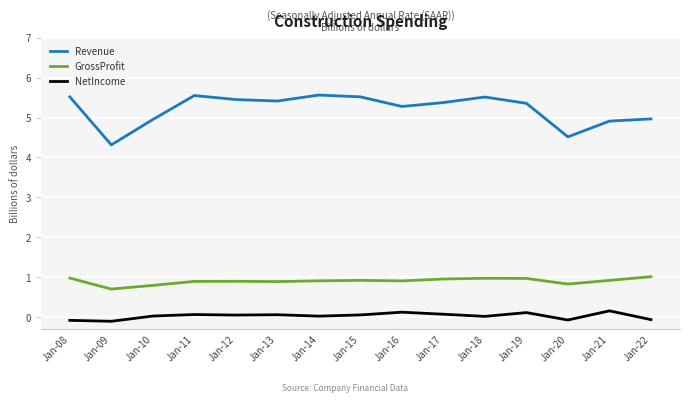

Rank the series by their maximum value, from lowest to highest.

NetIncome, GrossProfit, Revenue